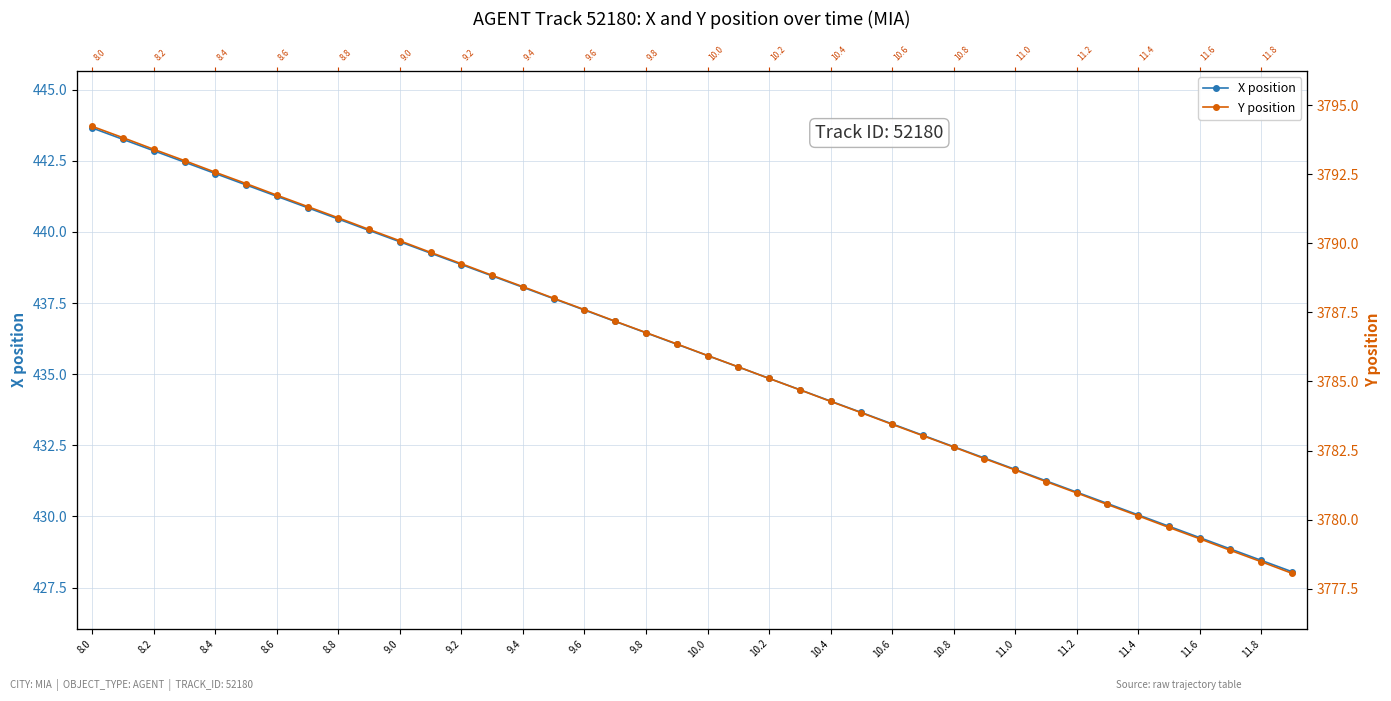

True or false: Y position and X position intersect in this chart.

False